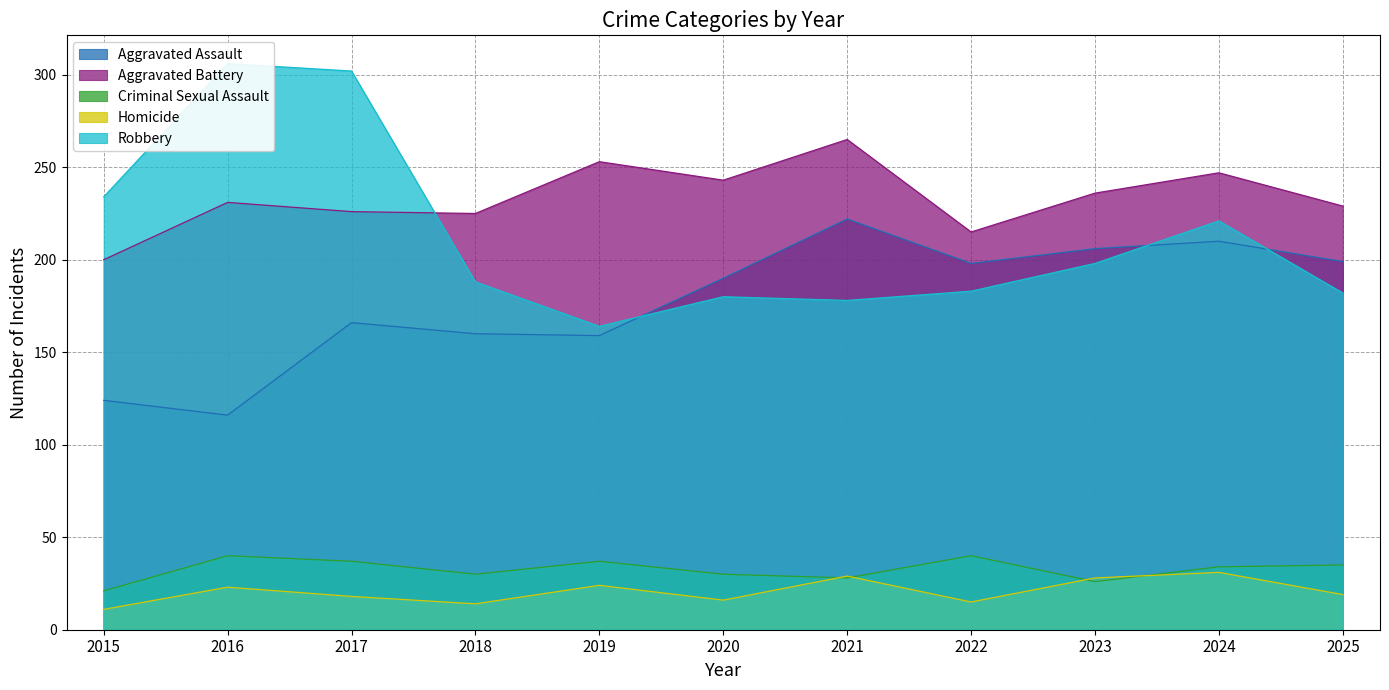

Which series has the widest spread of values?

Robbery